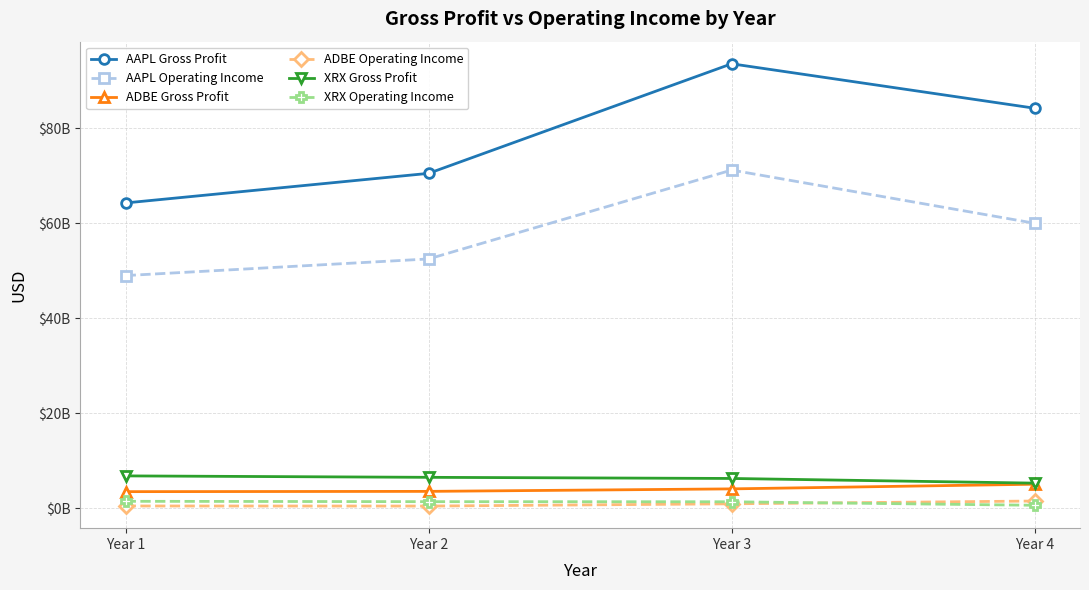

What is the value of the ADBE Operating Income point at the 4th from the left?

1492094000